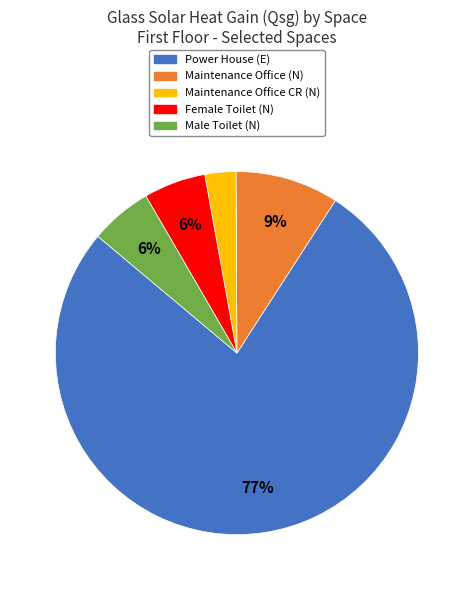

Which has a higher value, Maintenance Office (N) or Maintenance Office CR (N)?

Maintenance Office (N)